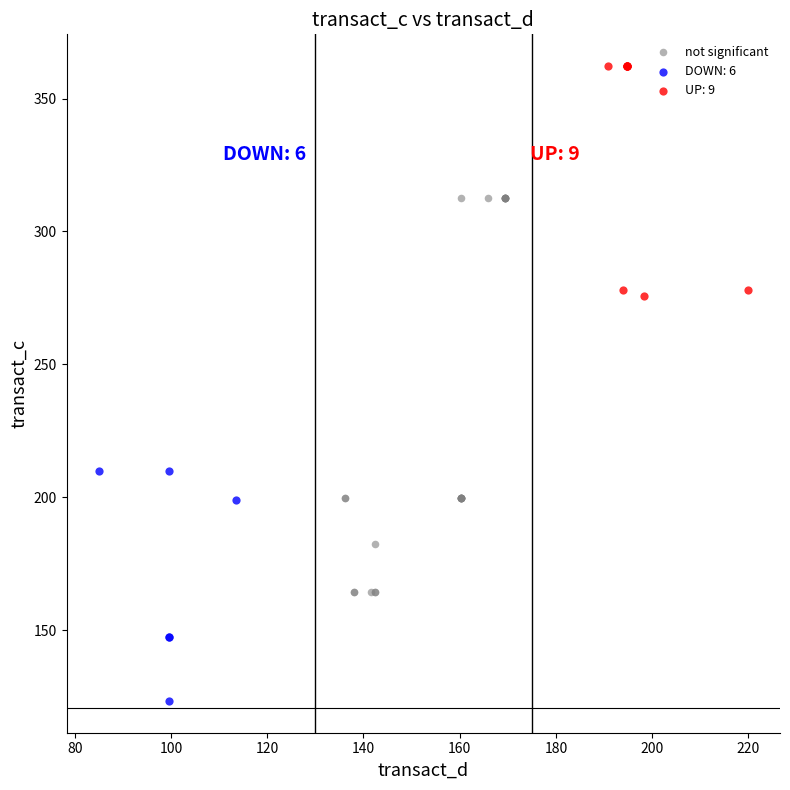

Which series contains the lowest Y value?

DOWN: 6